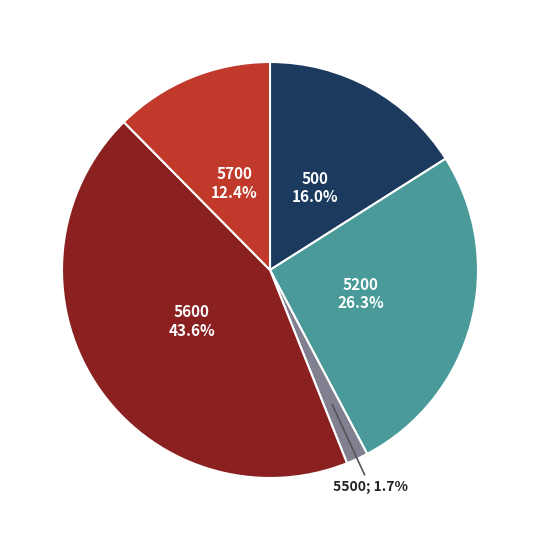

Is there any slice that represents more than half of the pie?

No